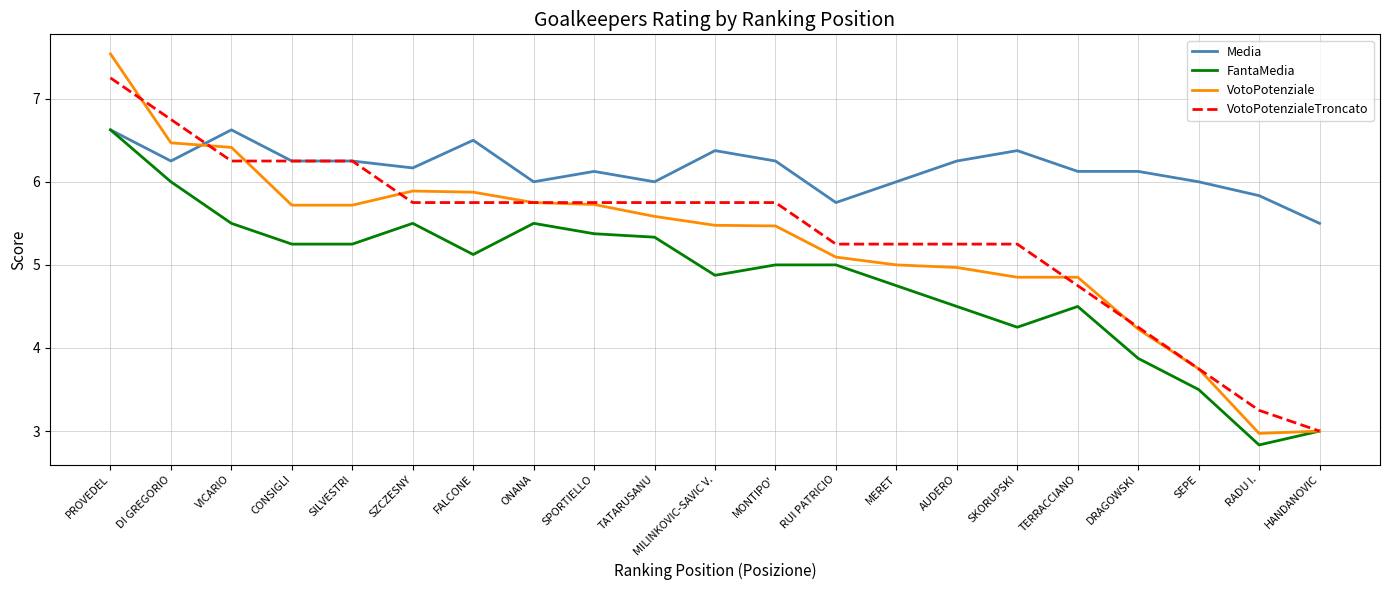

What position from the left is MONTIPO'?

12